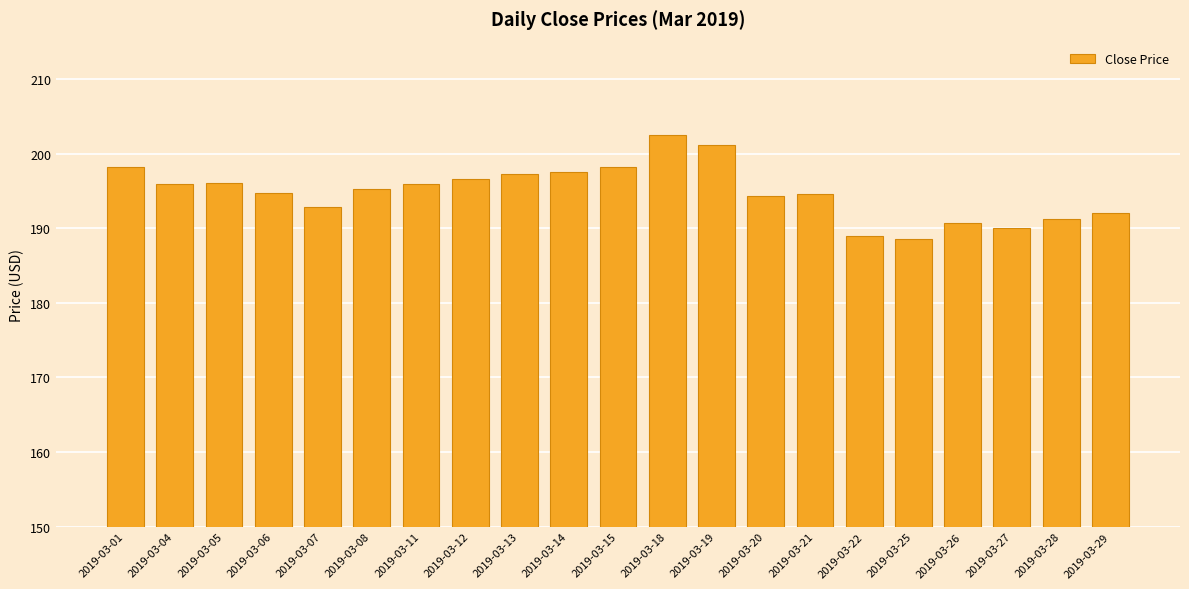

What is the difference between the maximum and minimum values?

14.0